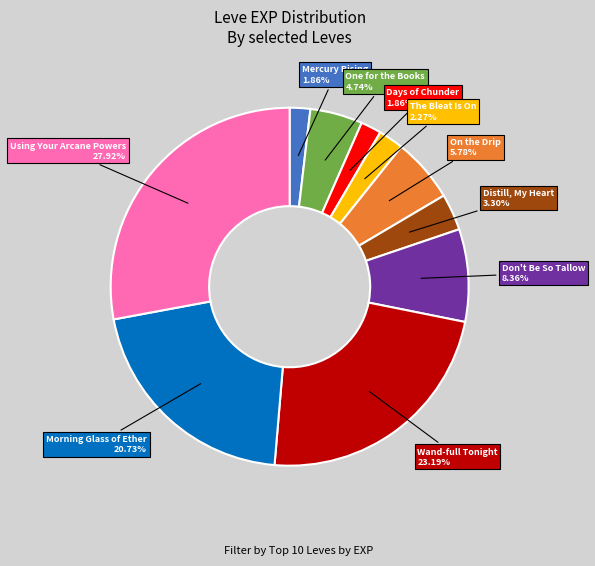

What is the largest slice in the pie chart?

Using Your Arcane Powers